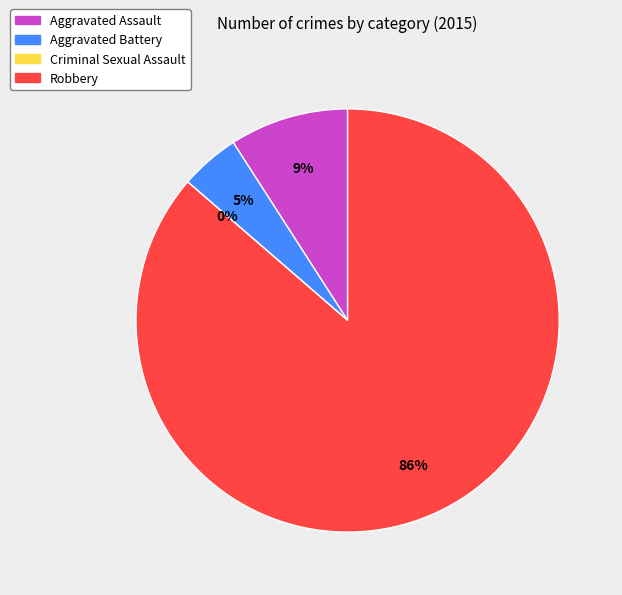

True or false: Criminal Sexual Assault accounts for 0% of the total.

True